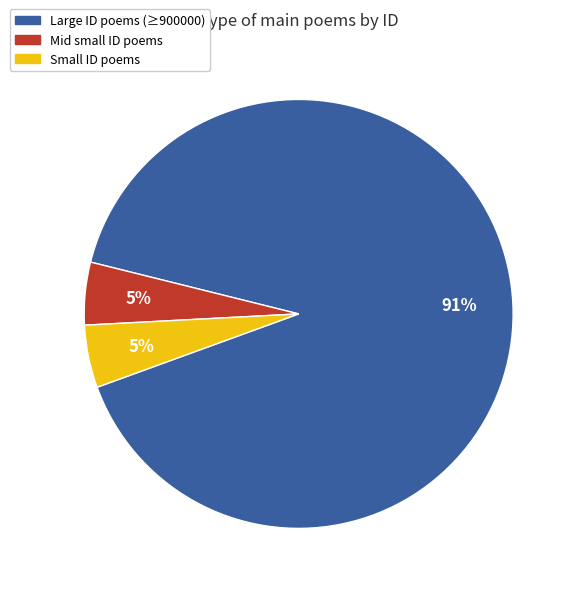

Does any single category account for the majority?

Yes